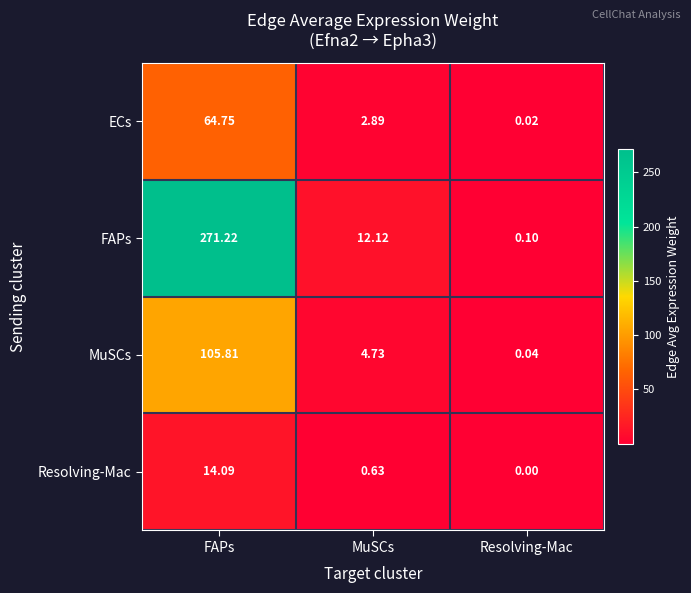

List the series in order of their peak value, highest first.

FAPs, MuSCs, ECs, Resolving-Mac